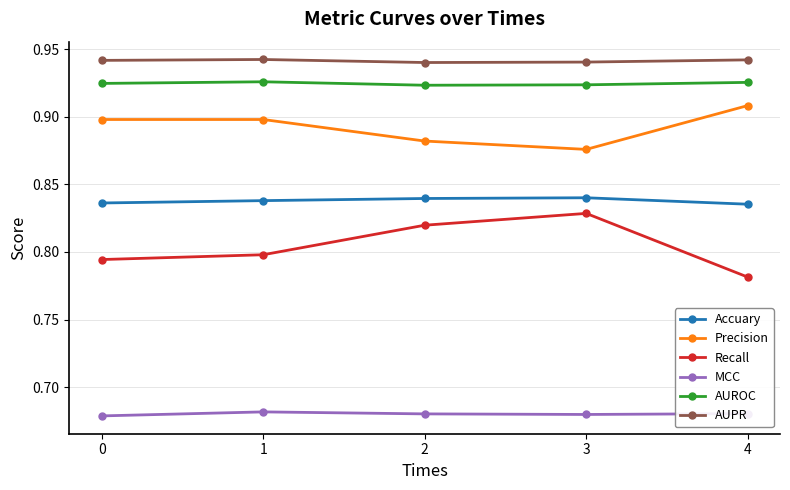

Is it true that Precision equals 0.6 at 3?

False